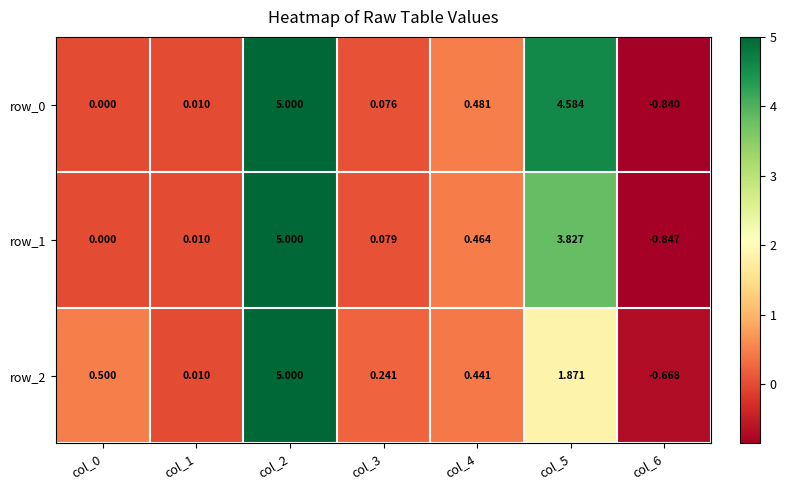

What is the average value of the row_2 series?

1.1